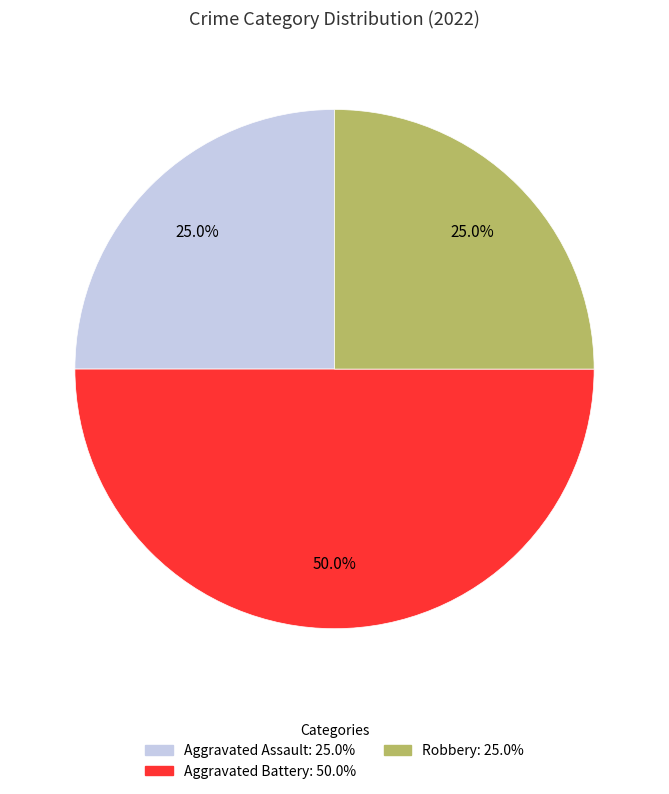

Does Aggravated Assault represent more than half of the total?

No